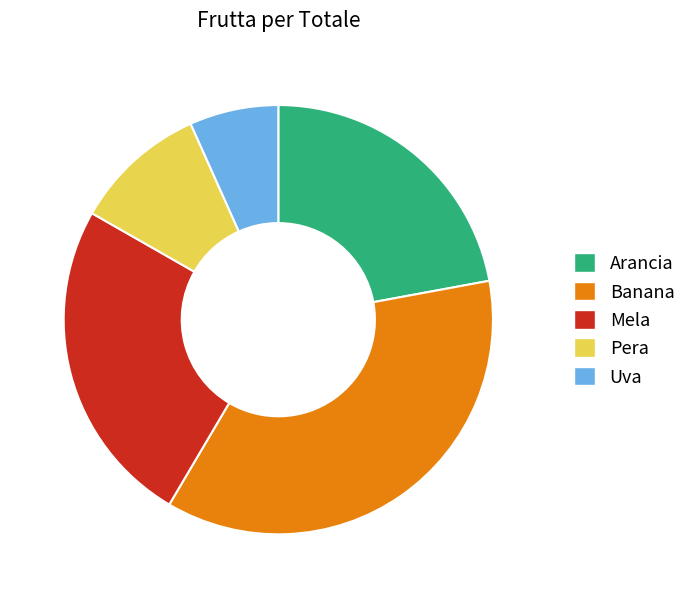

How many segments does this pie chart have?

5